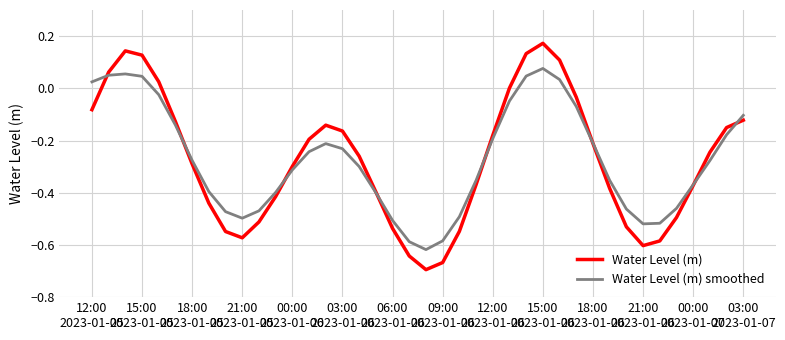

Rank the series by their maximum value, from lowest to highest.

Water Level (m) smoothed, Water Level (m)